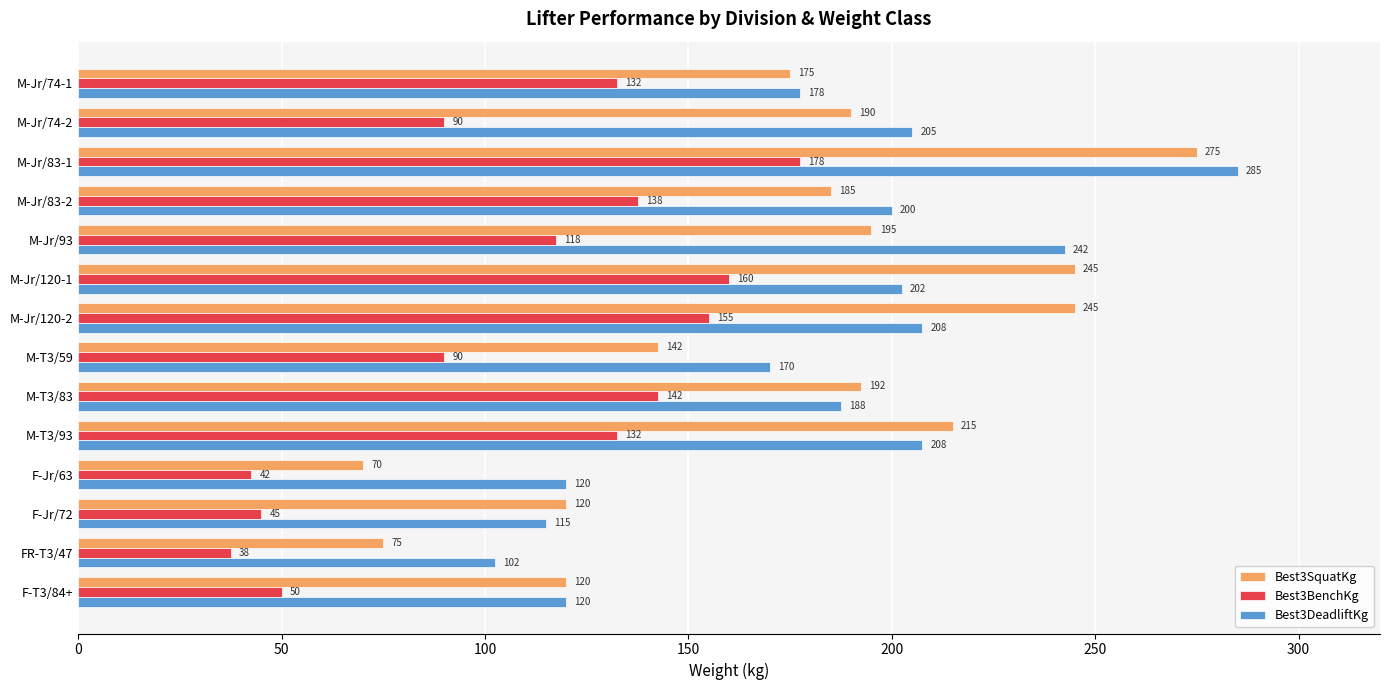

Which series has the widest spread of values?

Best3SquatKg